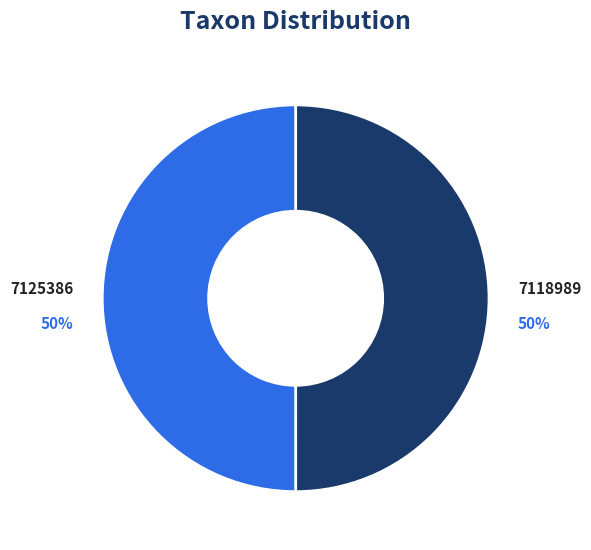

To the nearest percent, what is the average slice percentage?

50%